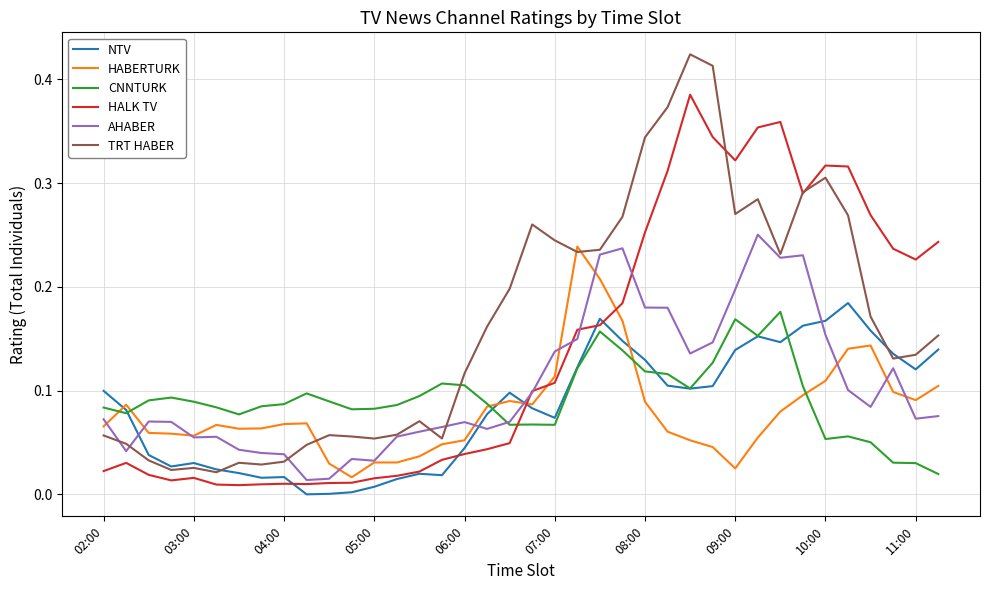

Which series has the largest range (max minus min)?

TRT HABER